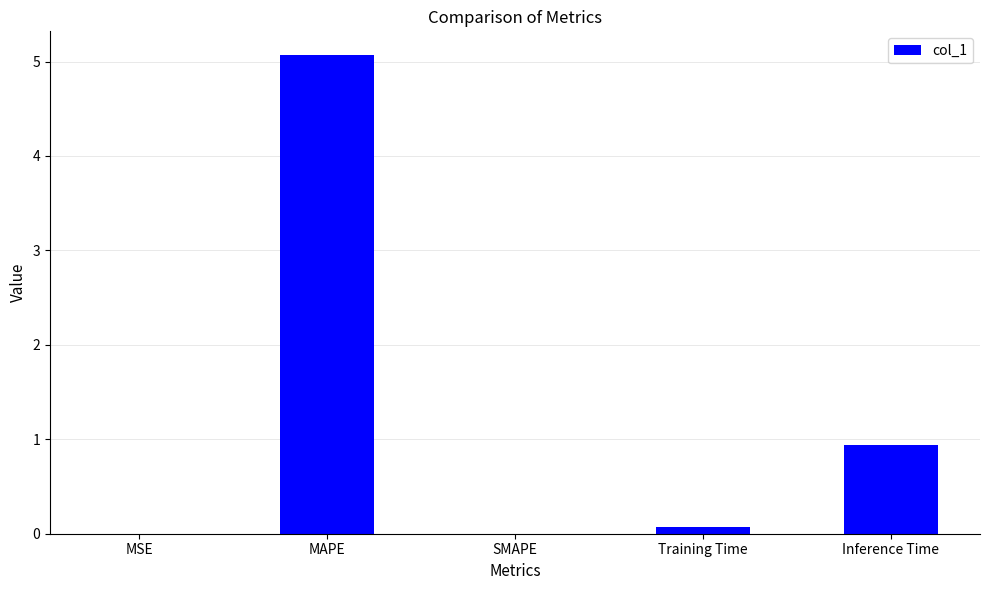

Which has a higher value, MSE or Training Time?

Training Time